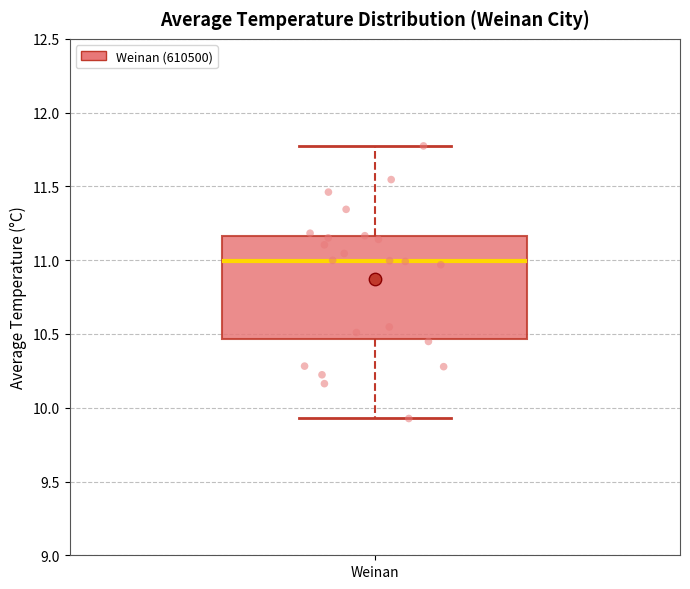

Read this box plot against the y-axis: the position of the median line, the range covered by the box, and the ends of both whiskers. The values are not printed on the chart, so give them approximately, as read against the axis.

median 11.00, box 10.45 to 11.15, whiskers 9.95 to 11.75